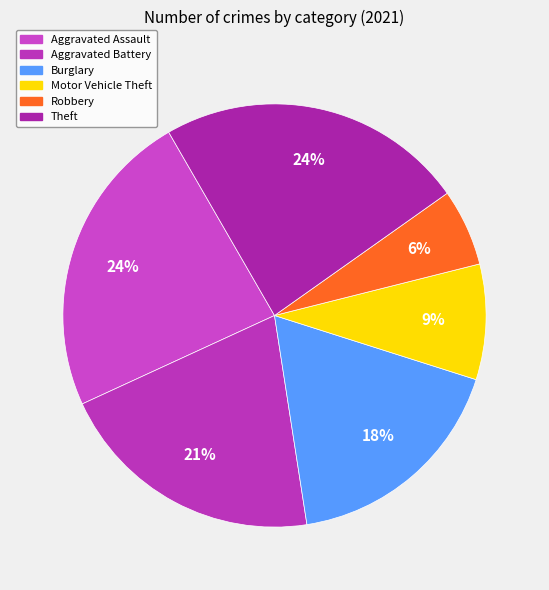

Count the number of slices in the pie.

6